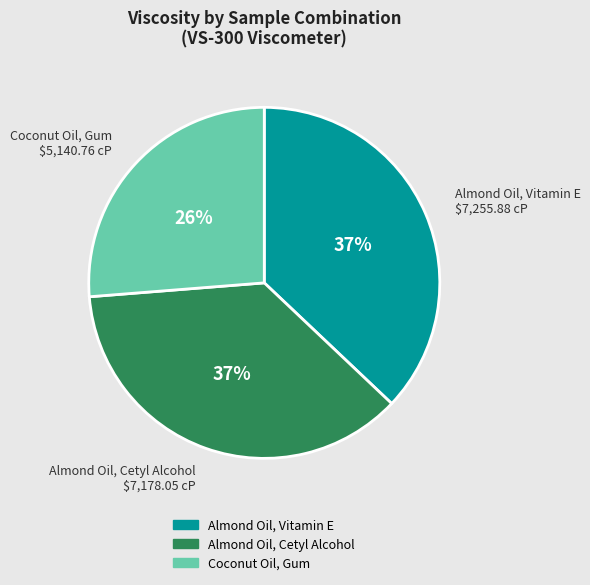

Count the number of slices in the pie.

3